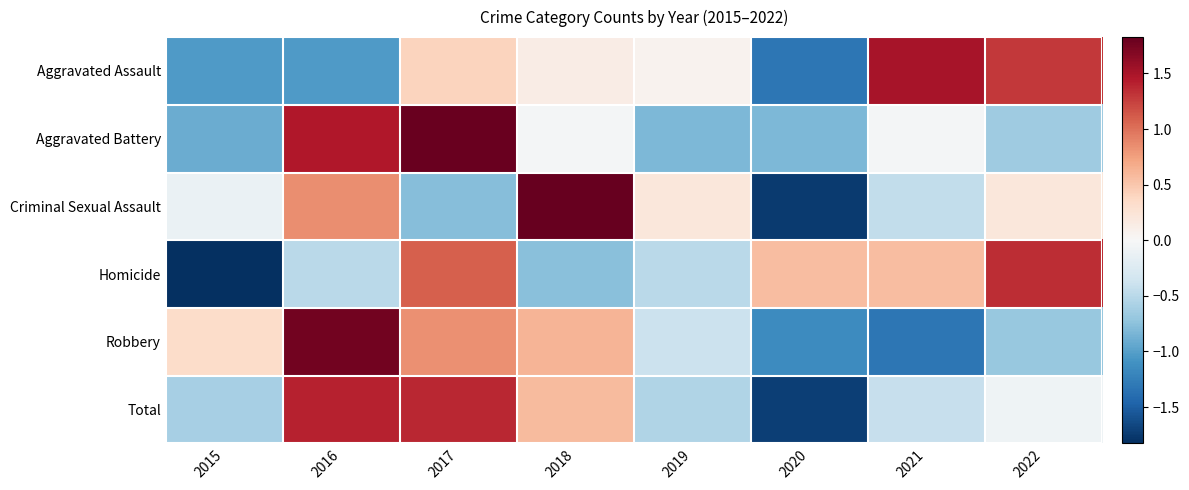

Rank the series by their maximum value, from lowest to highest.

Homicide, Total, Aggravated Assault, Robbery, Aggravated Battery, Criminal Sexual Assault